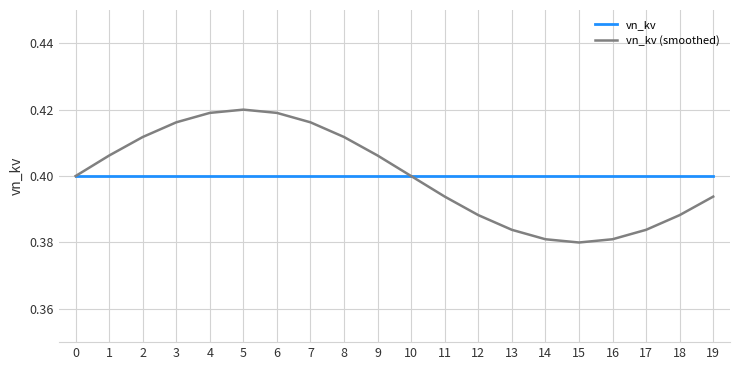

How many lines are shown in the chart?

2